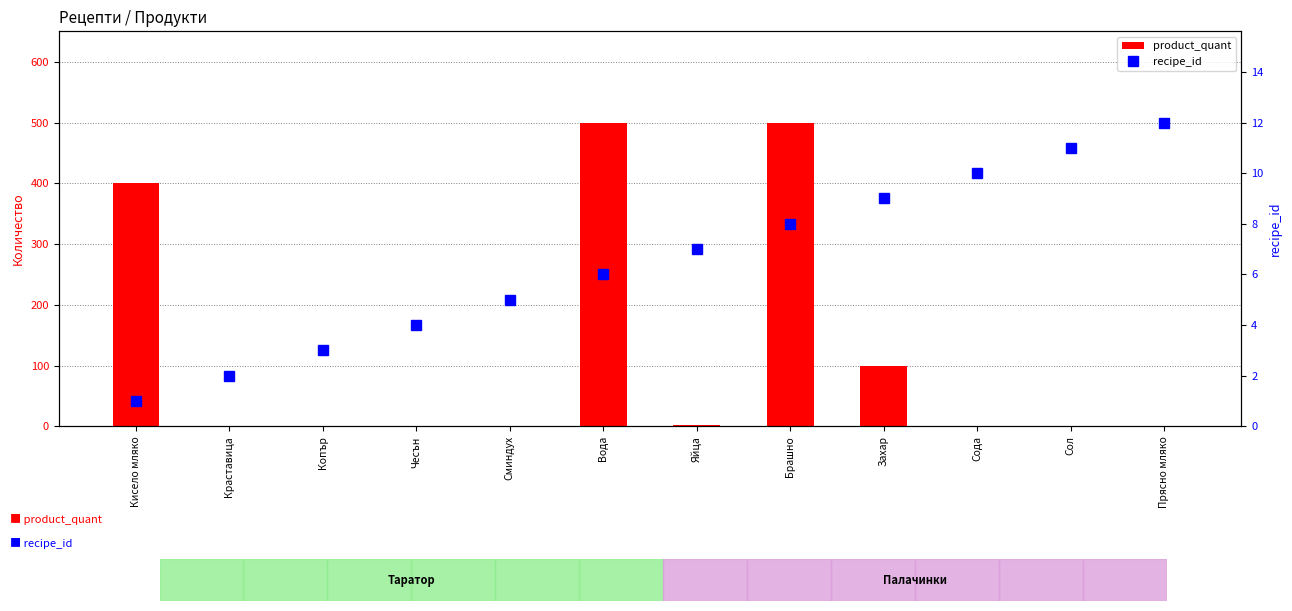

How many series are shown in this chart?

2